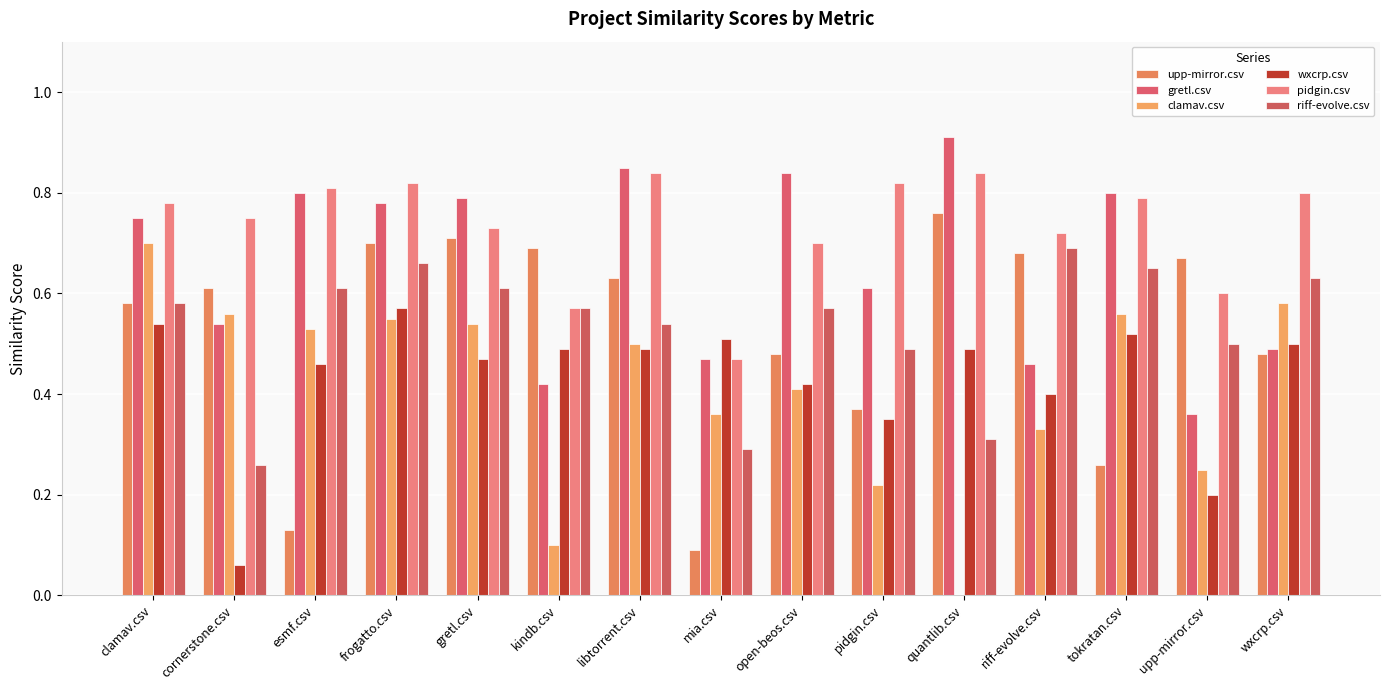

The value of gretl.csv at riff-evolve.csv is 0.5. True or false?

True